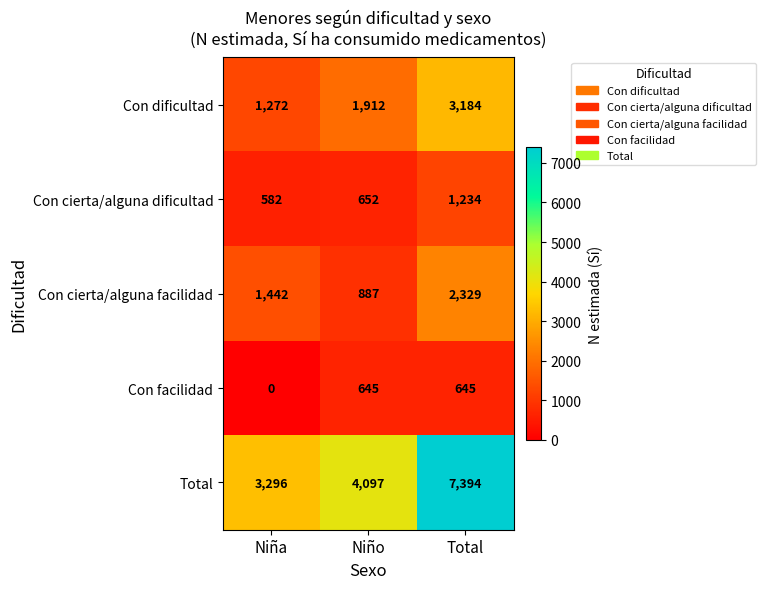

At which category is the sum across all series the highest?

Total